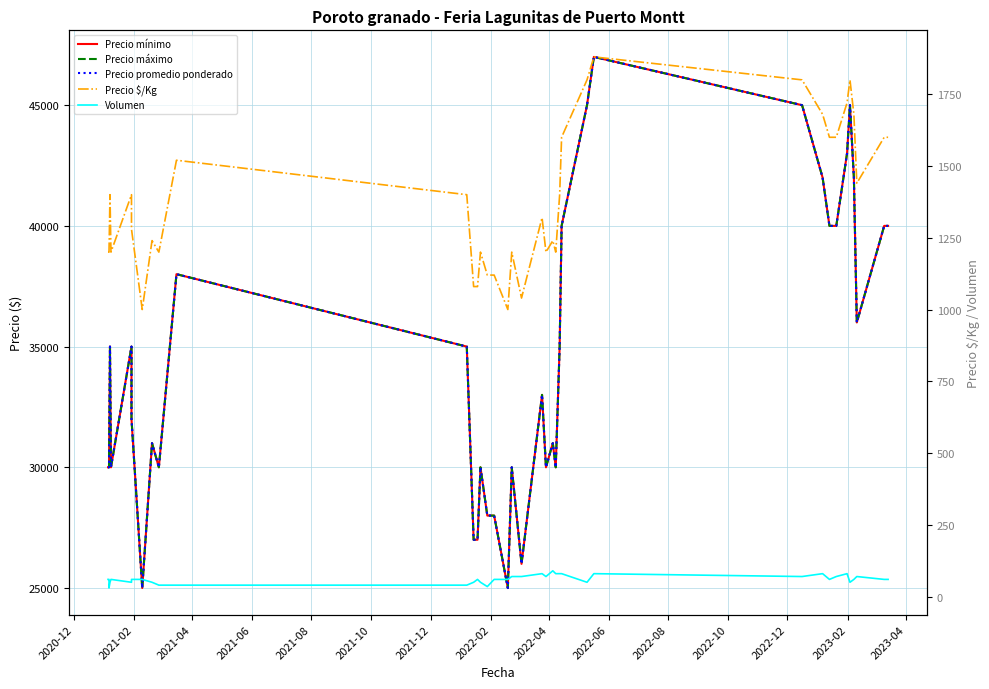

How many values in the Volumen series are below 60?

12